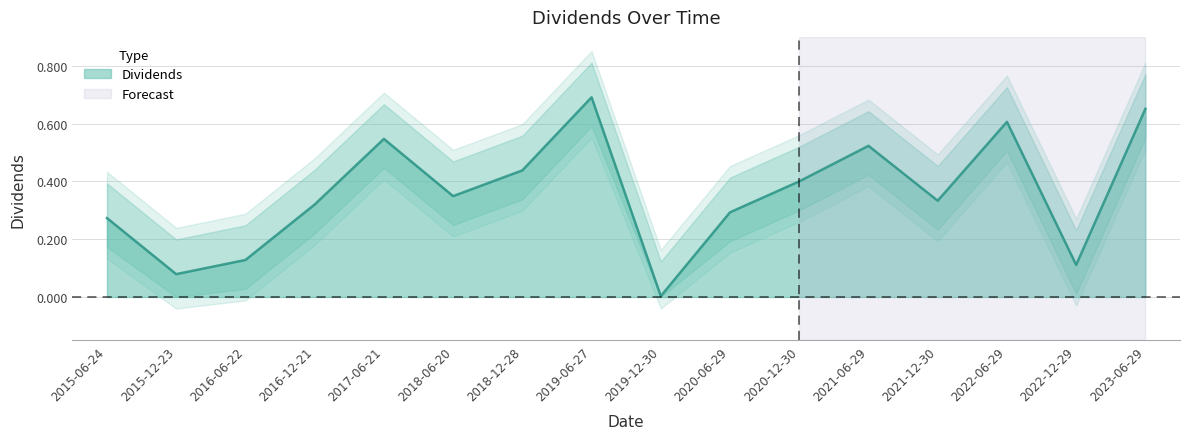

Which label corresponds to the largest value in the chart?

2019-06-27